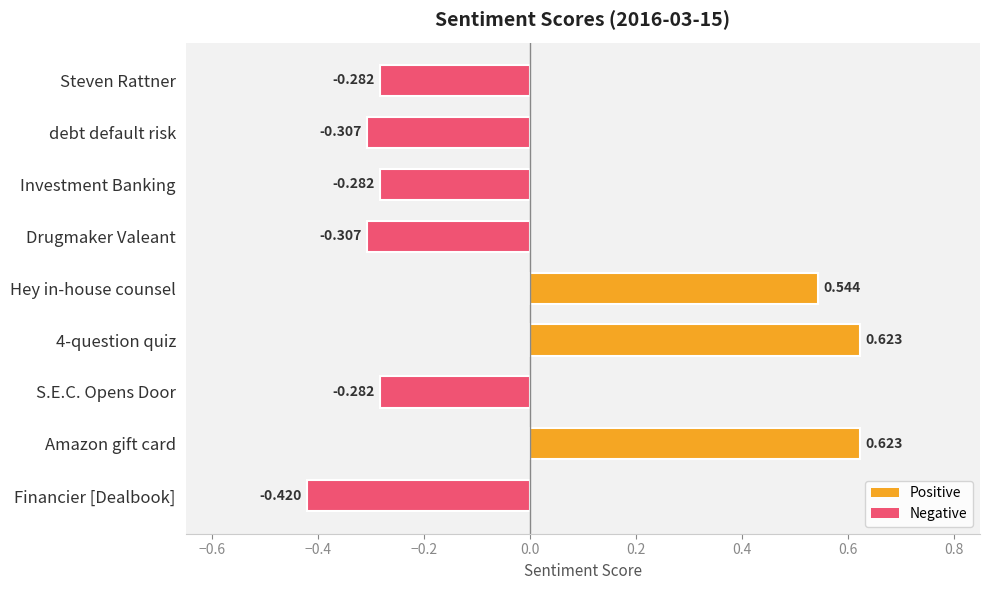

At which category does the chart reach its minimum across all series?

Financier [Dealbook]